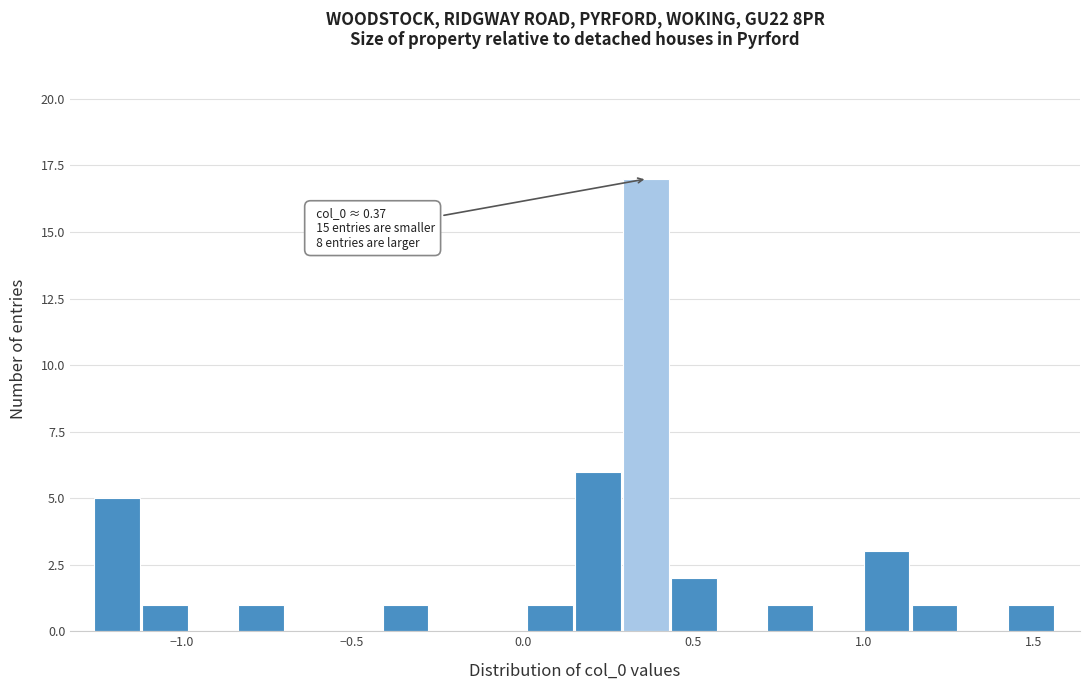

Around what value on the x-axis is the tallest bar? Give the approximate position of its centre, as read against the axis.

0.35